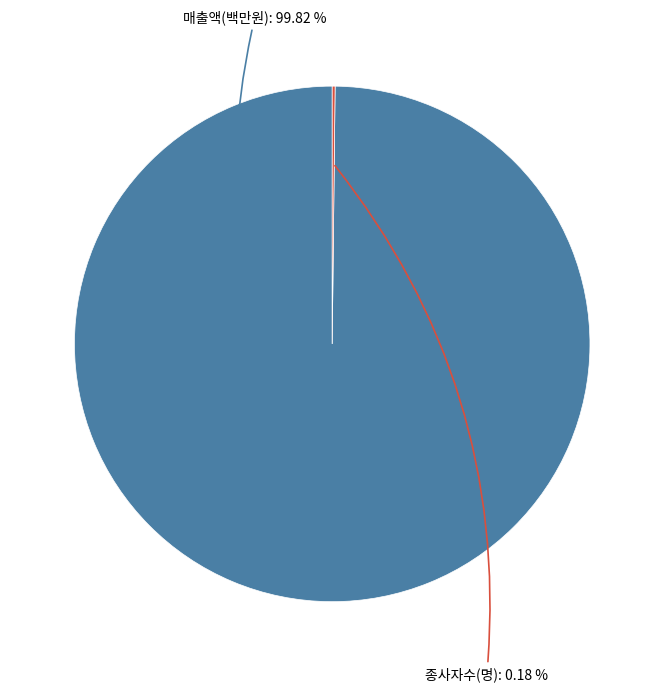

Is there any slice that represents more than half of the pie?

Yes